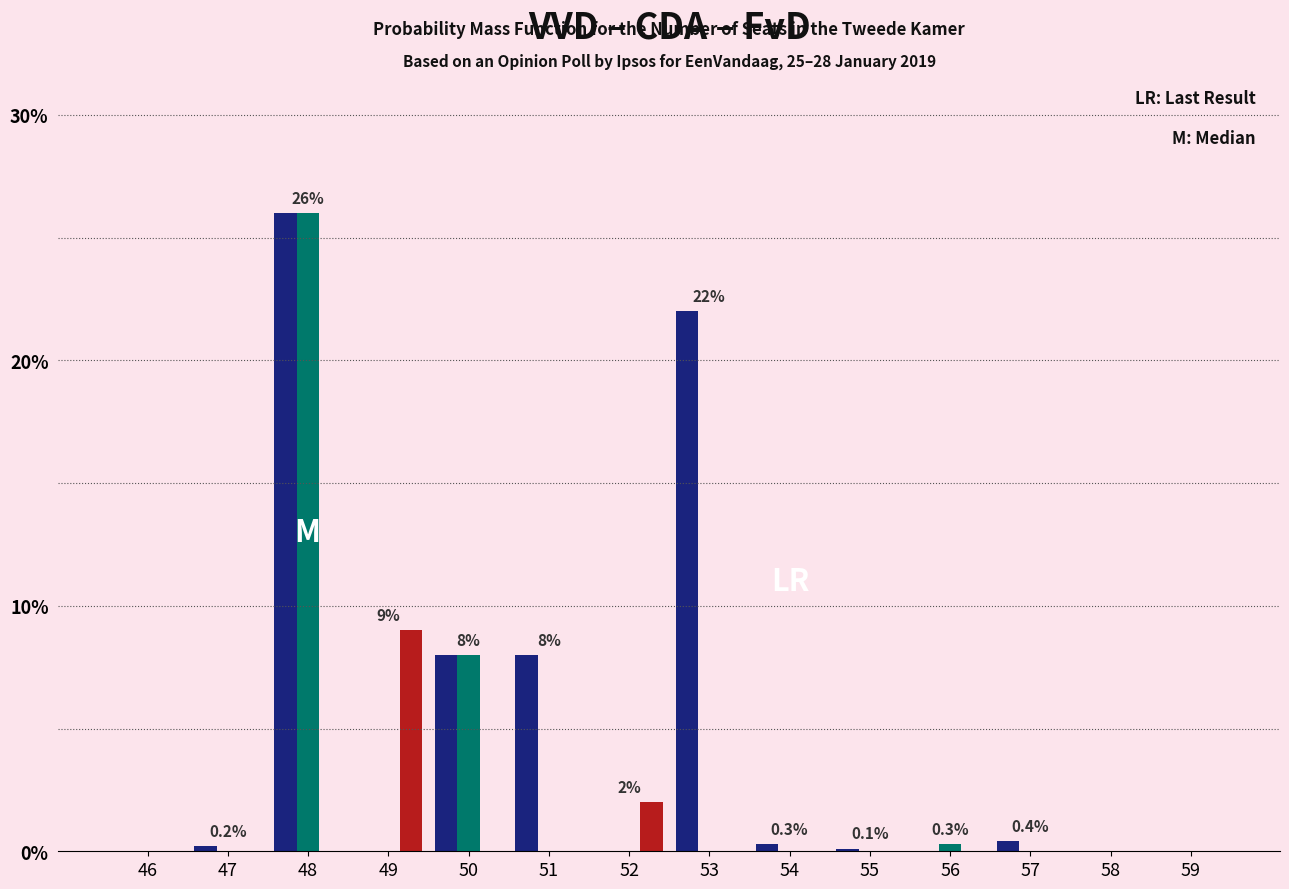

What is the maximum value shown in the chart?

26.0